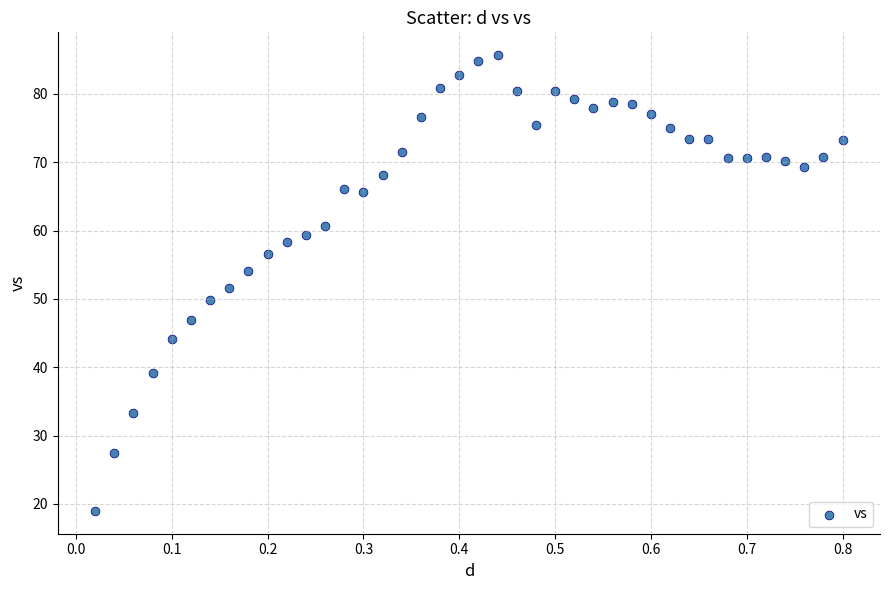

What is the range of X values (max minus min)?

0.8